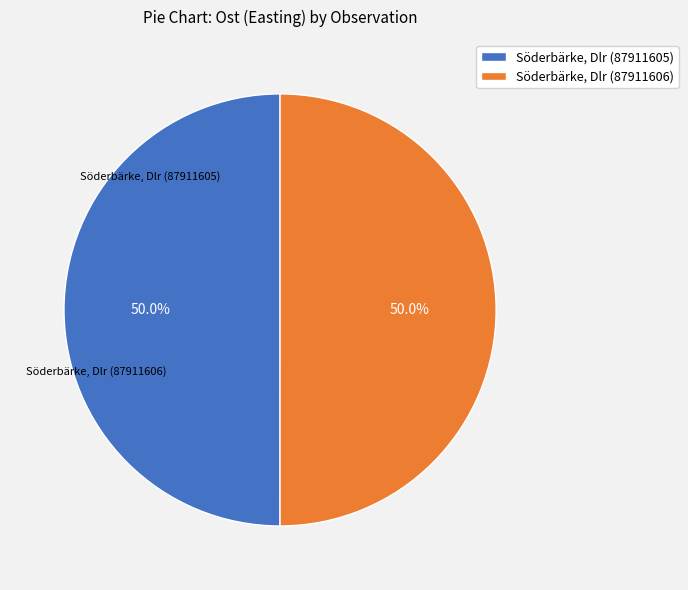

Is it true that Söderbärke, Dlr (87911606) is 50% of the pie?

True